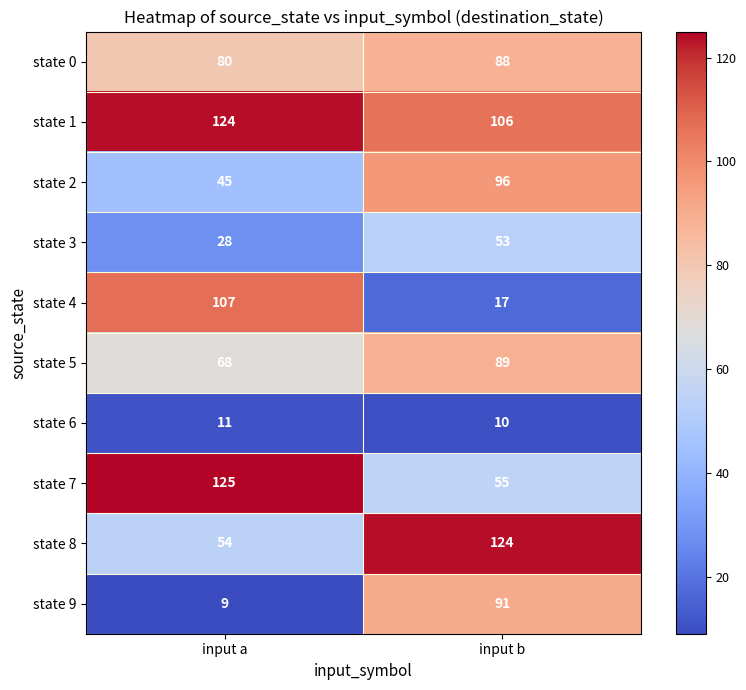

Reading left to right, what are all the values shown in this chart?

state 0: 80	88
state 1: 124	106
state 2: 45	96
state 3: 28	53
state 4: 107	17
state 5: 68	89
state 6: 11	10
state 7: 125	55
state 8: 54	124
state 9: 9	91